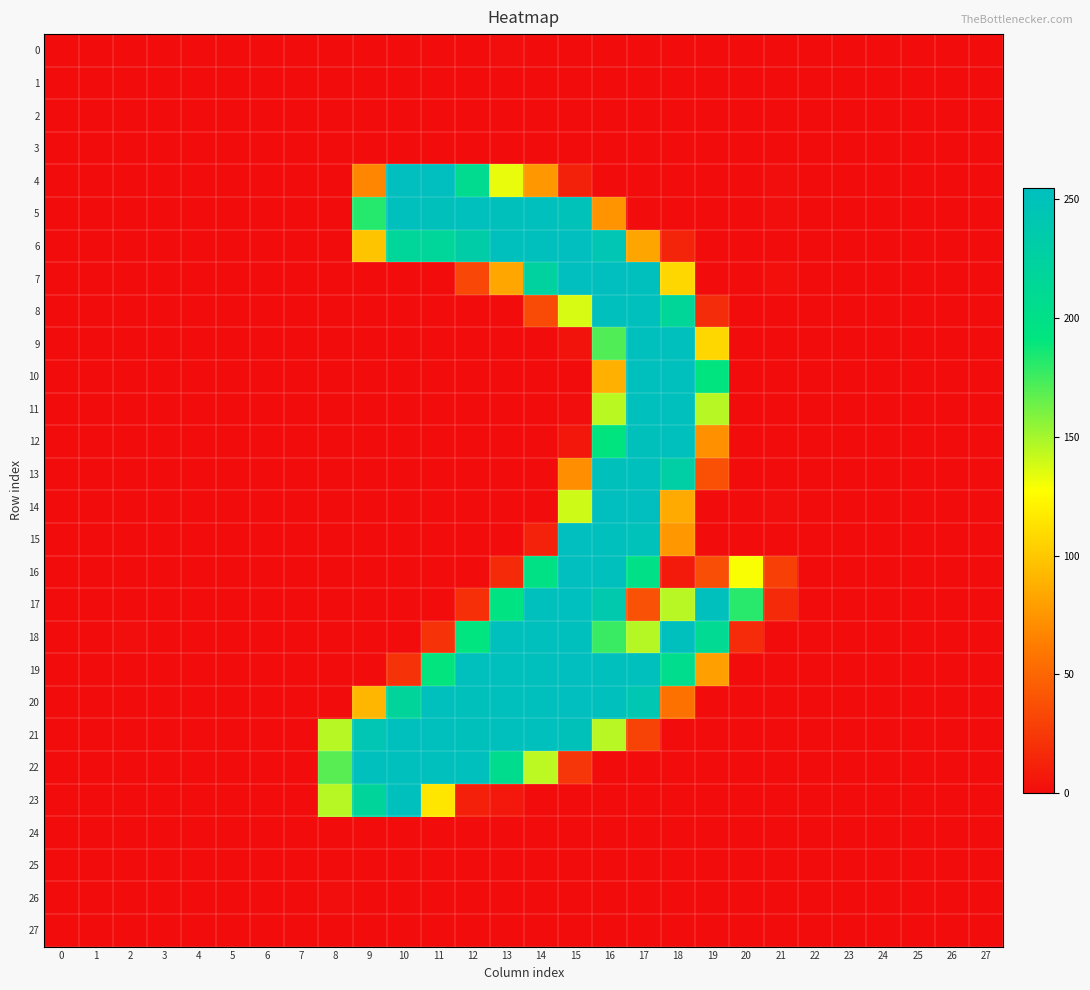

How many data points does each series have?

28